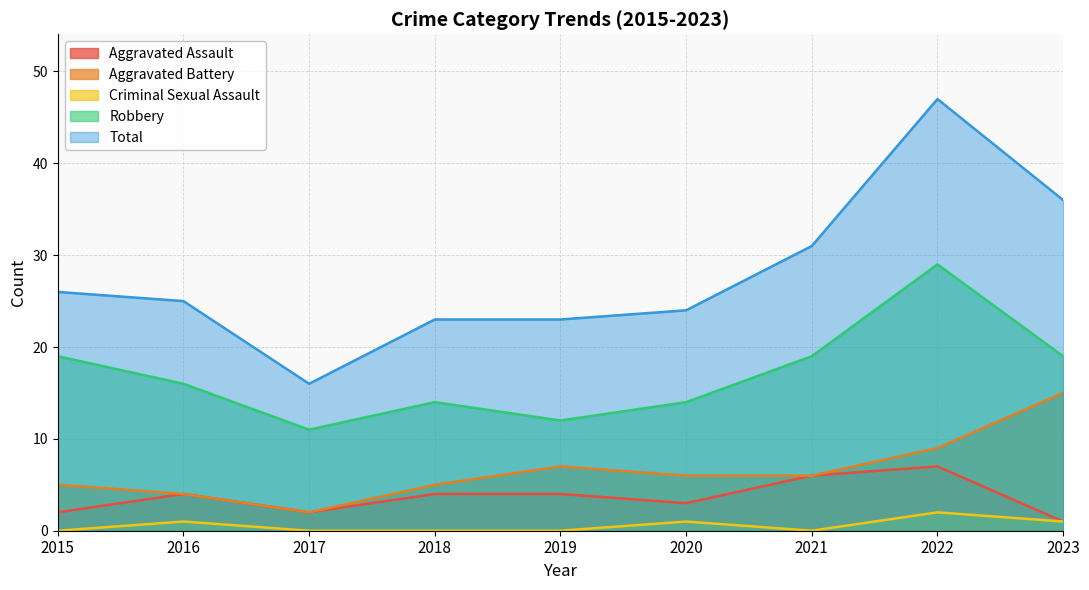

How many values in the Total series are below 25?

4